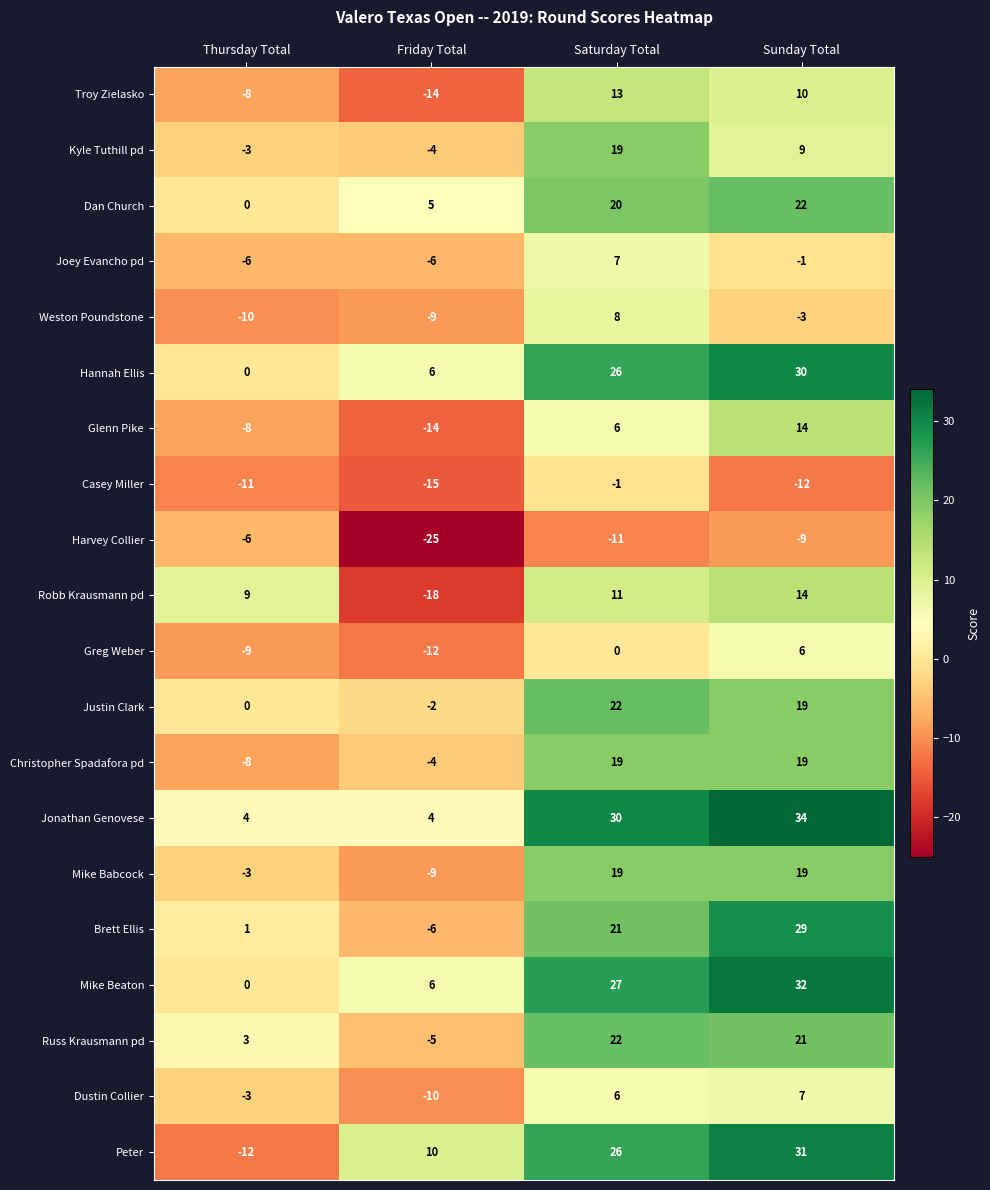

Is it true that Hannah Ellis equals 9 at Friday Total?

False